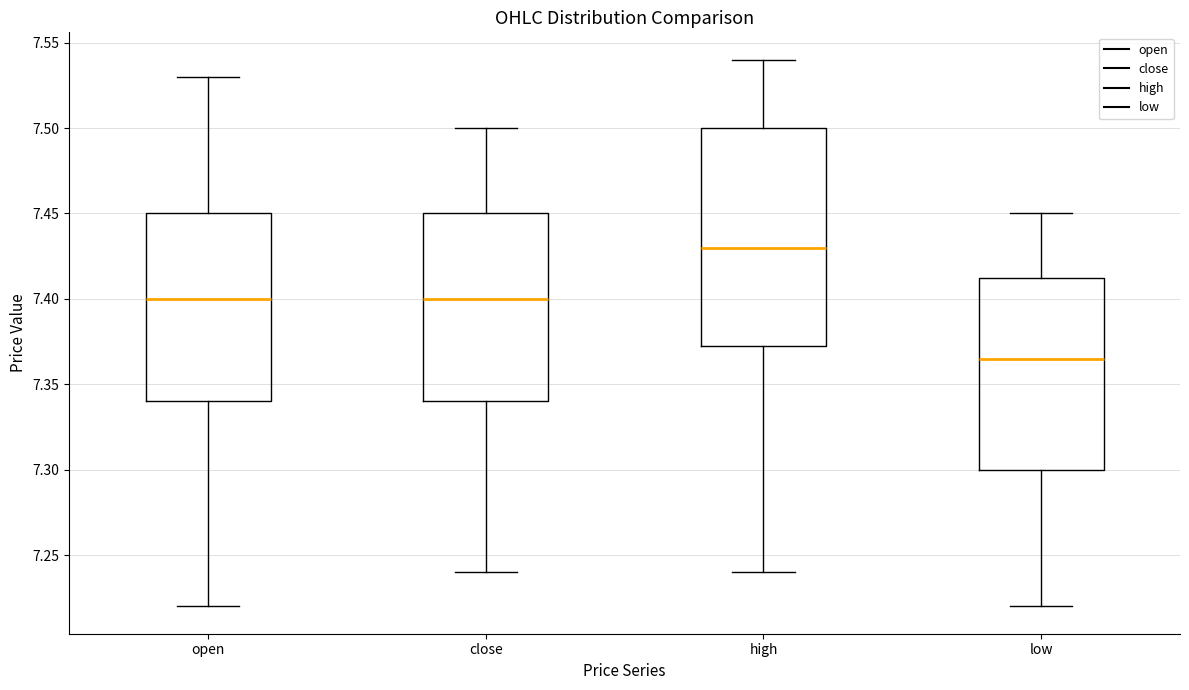

Reading left to right, transcribe this box plot: for each box, give where its median line is, the range the box spans, and where its two whiskers end, as read against the y-axis. The values are not printed on the chart, so give them approximately, as read against the axis.

open: median 7.400, box 7.340 to 7.450, whiskers 7.220 to 7.530
close: median 7.400, box 7.340 to 7.450, whiskers 7.240 to 7.500
high: median 7.430, box 7.375 to 7.500, whiskers 7.240 to 7.540
low: median 7.365, box 7.300 to 7.415, whiskers 7.220 to 7.450